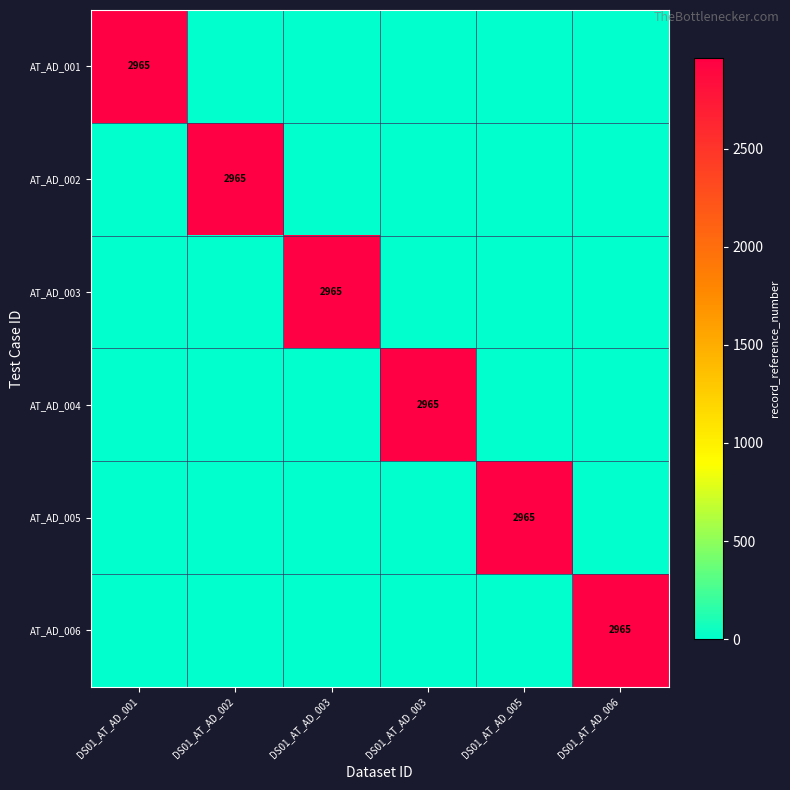

The AT_AD_003 series shows 0 at DS01_AT_AD_006. True or false?

True